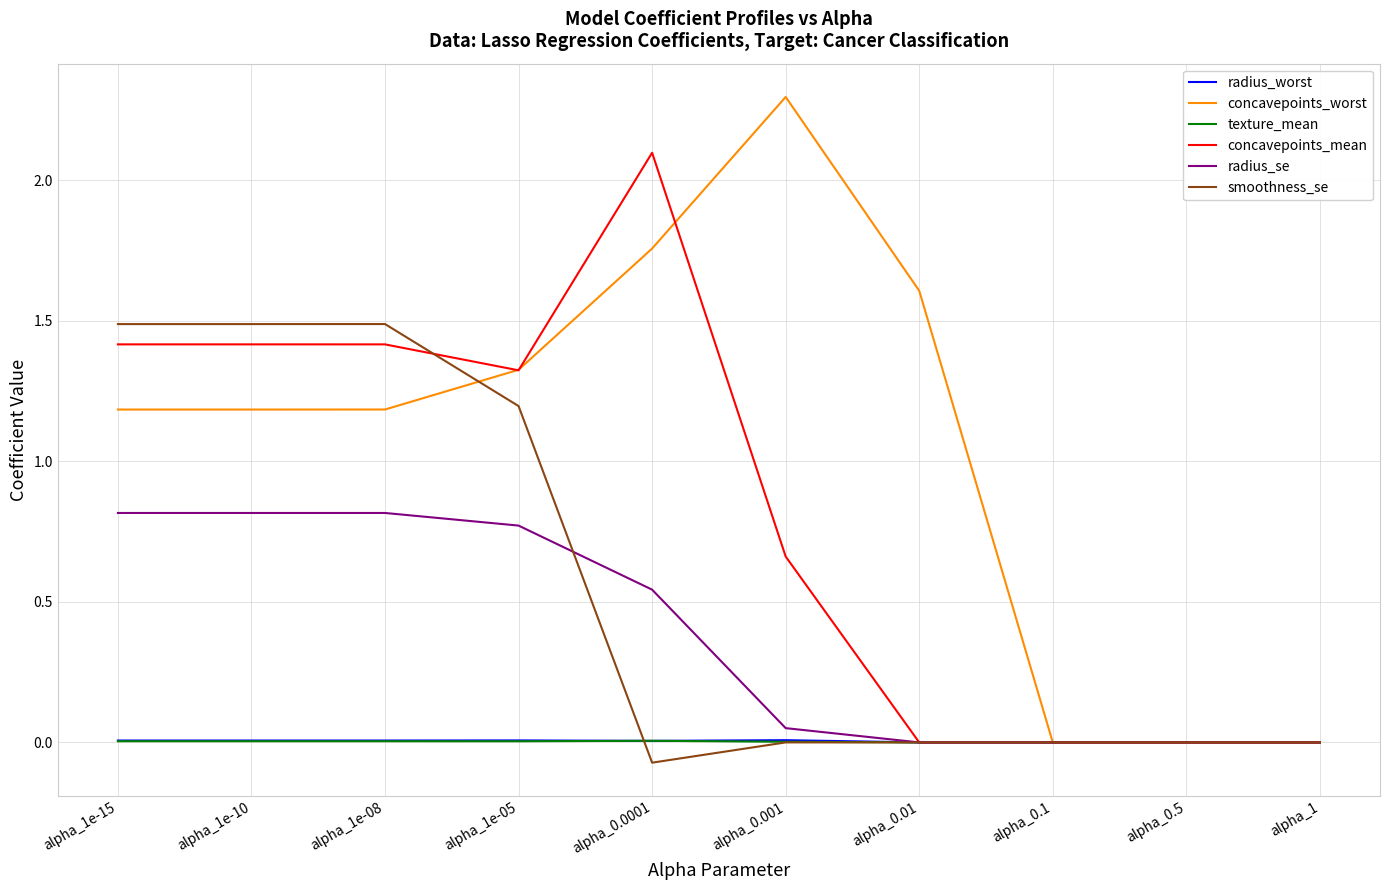

What is the greatest value displayed?

2.3